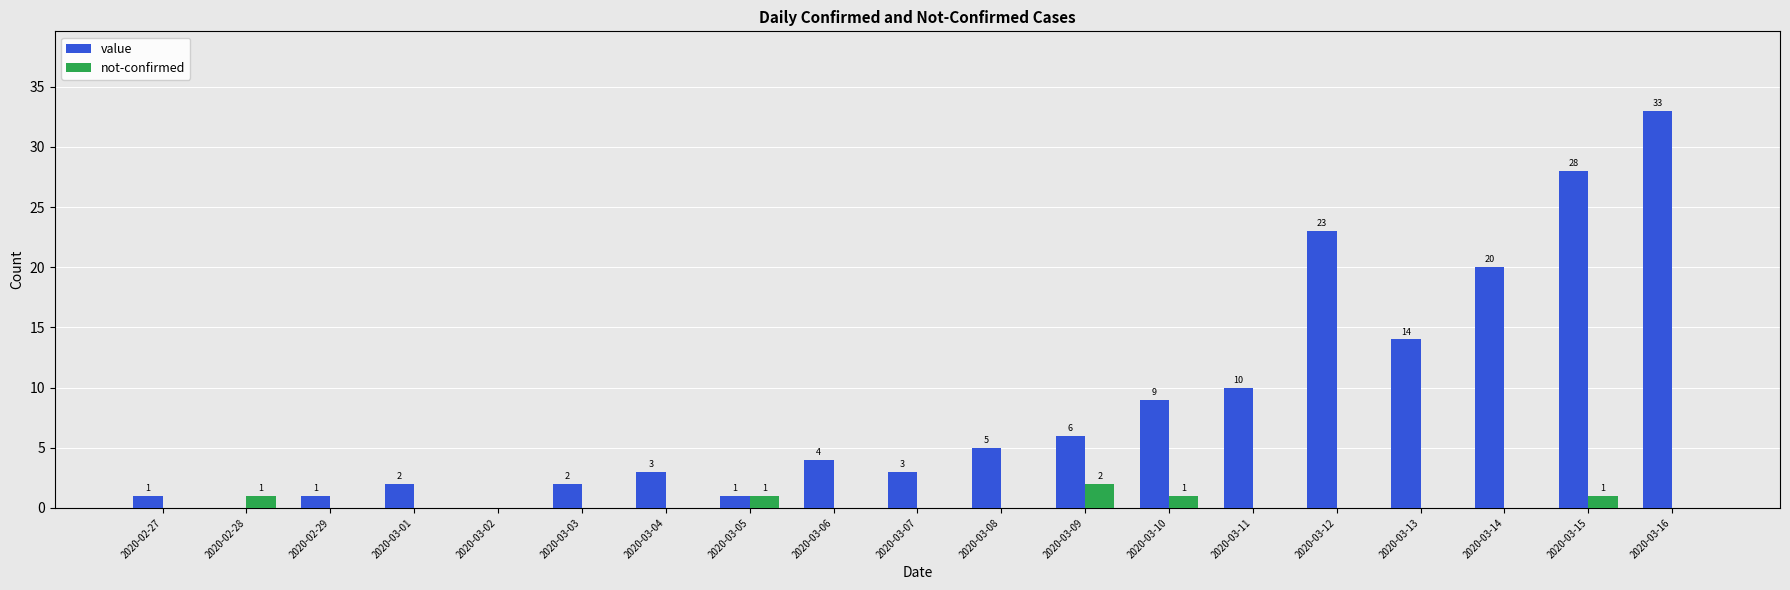

What is the total value across all series at 2020-03-14?

20